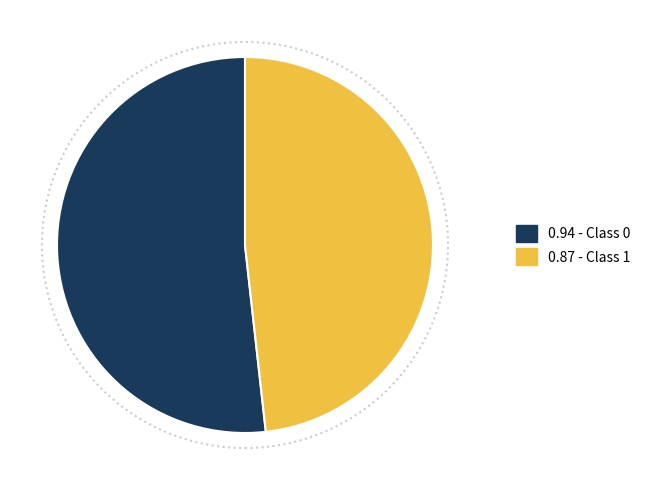

Is there any slice that represents more than half of the pie?

Yes